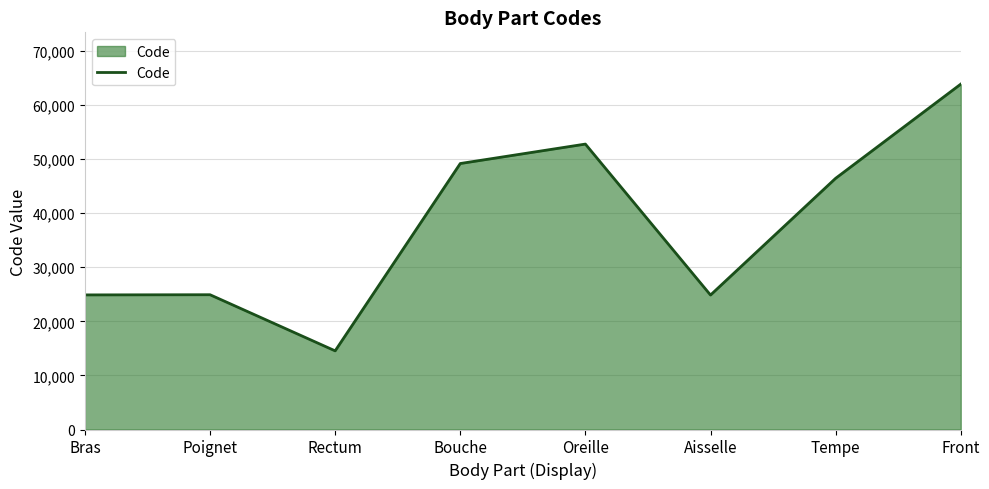

Which has a higher value, Poignet or Oreille?

Oreille